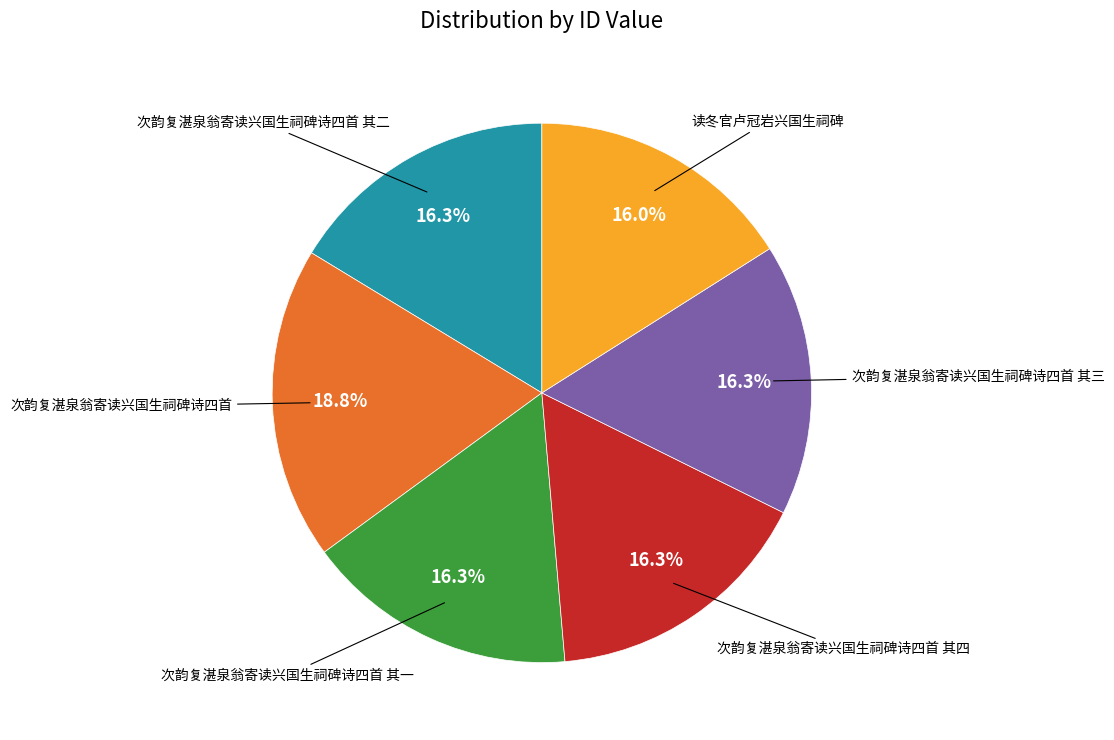

To the nearest percent, what is the difference between the largest and smallest slice percentages?

3%